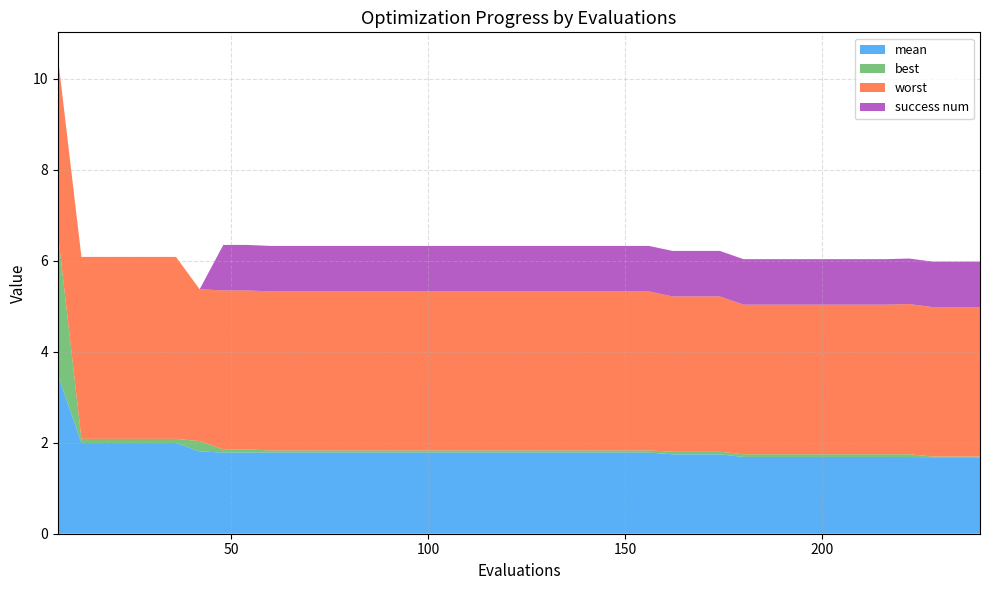

Reading left to right, what are all the values shown in this chart?

mean: 3.5	2.0	2.0	2.0	2.0	2.0	1.8	1.8	1.8	1.8	1.8	1.8	1.8	1.8	1.8	1.8	1.8	1.8	1.8	1.8	1.8	1.8	1.8	1.8	1.8	1.8	1.7	1.7	1.7	1.7	1.7	1.7	1.7	1.7	1.7	1.7	1.7	1.7	1.7	1.7
best: 3.1	0.1	0.1	0.1	0.1	0.1	0.2	0.1	0.1	0.0	0.0	0.0	0.0	0.0	0.0	0.0	0.0	0.0	0.0	0.0	0.0	0.0	0.0	0.0	0.0	0.0	0.1	0.1	0.1	0.1	0.1	0.1	0.1	0.1	0.1	0.1	0.1	0.0	0.0	0.0
worst: 3.9	4.0	4.0	4.0	4.0	4.0	3.3	3.5	3.5	3.5	3.5	3.5	3.5	3.5	3.5	3.5	3.5	3.5	3.5	3.5	3.5	3.5	3.5	3.5	3.5	3.5	3.4	3.4	3.4	3.3	3.3	3.3	3.3	3.3	3.3	3.3	3.3	3.3	3.3	3.3
success num: 0.0	0.0	0.0	0.0	0.0	0.0	0.0	1.0	1.0	1.0	1.0	1.0	1.0	1.0	1.0	1.0	1.0	1.0	1.0	1.0	1.0	1.0	1.0	1.0	1.0	1.0	1.0	1.0	1.0	1.0	1.0	1.0	1.0	1.0	1.0	1.0	1.0	1.0	1.0	1.0